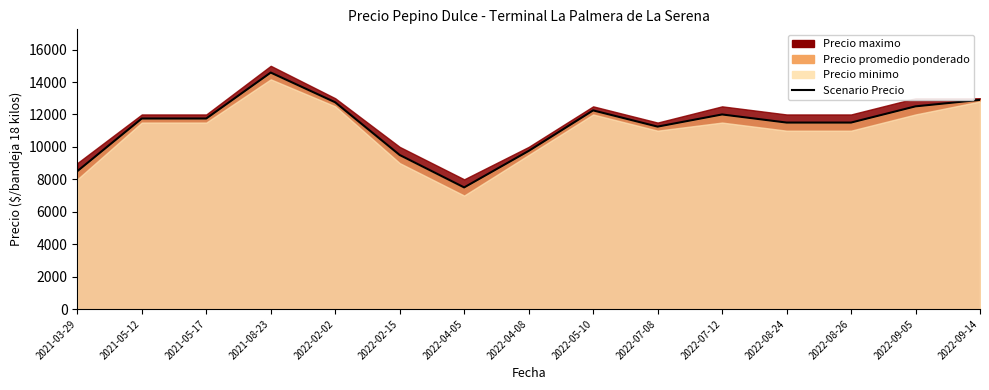

Approximately how many times larger is the value at 2022-08-24 compared to 2021-03-29?

1.4